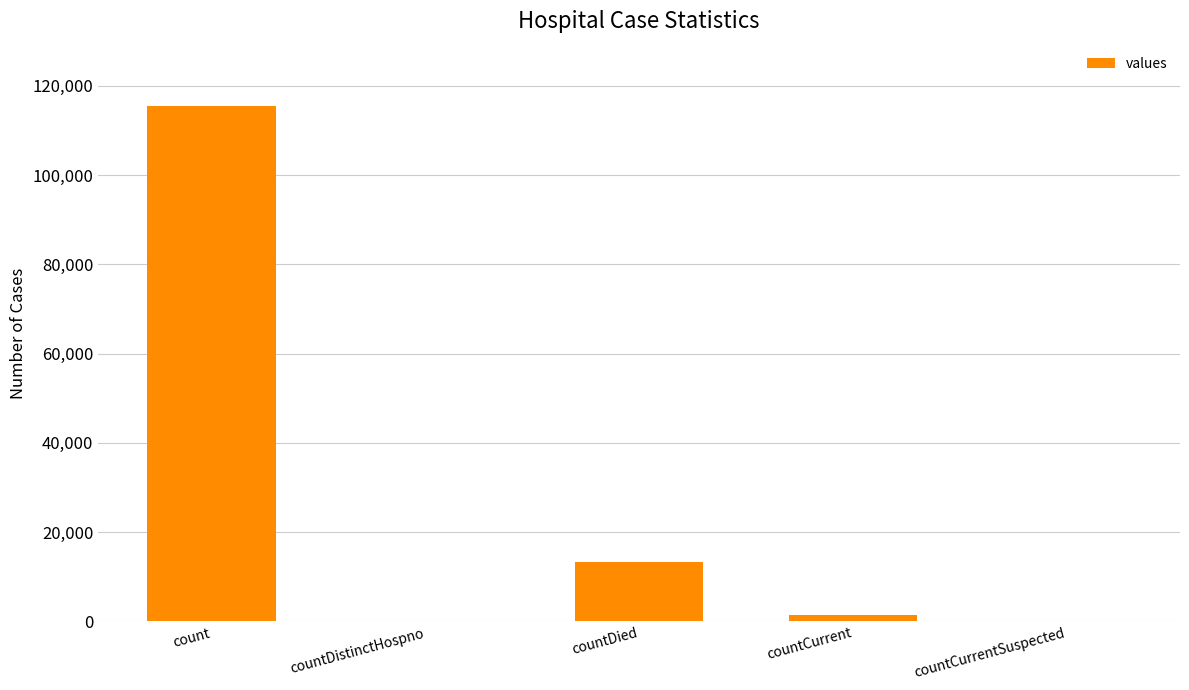

What is the greatest value displayed?

115379